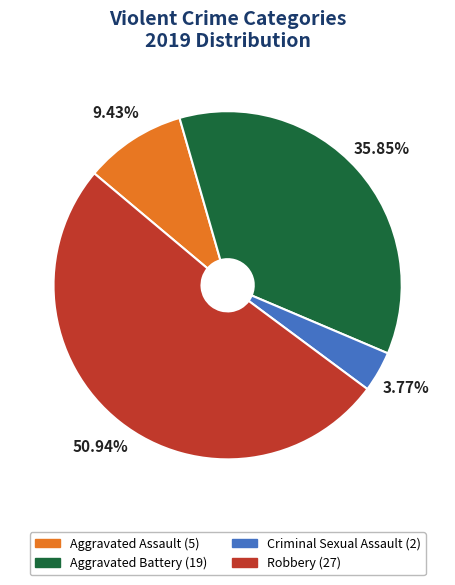

Which slice is the largest?

Robbery